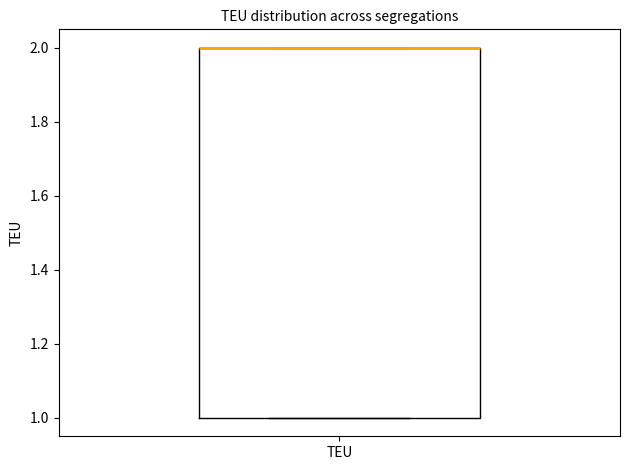

Where is the upper edge of the box for TEU on the y-axis? The values are not printed on the chart, so give them approximately, as read against the axis.

2